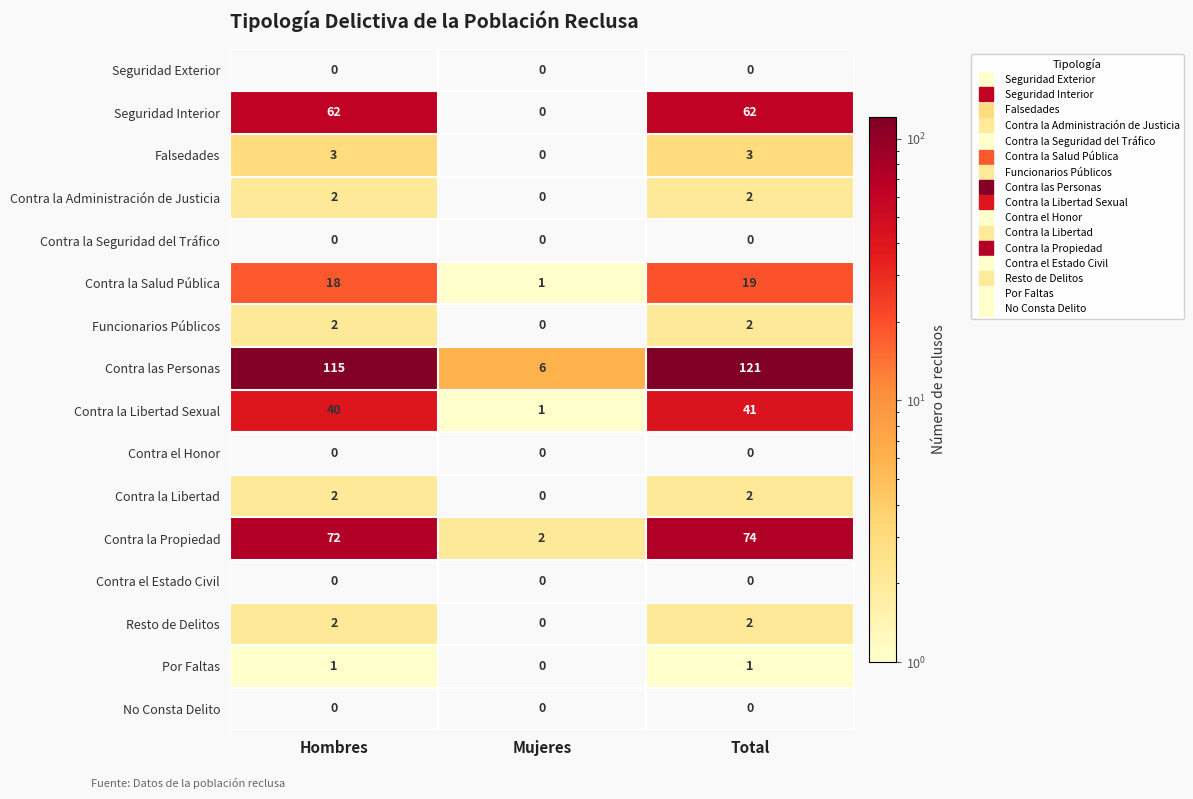

The value of Seguridad Interior at Hombres is 90. True or false?

False